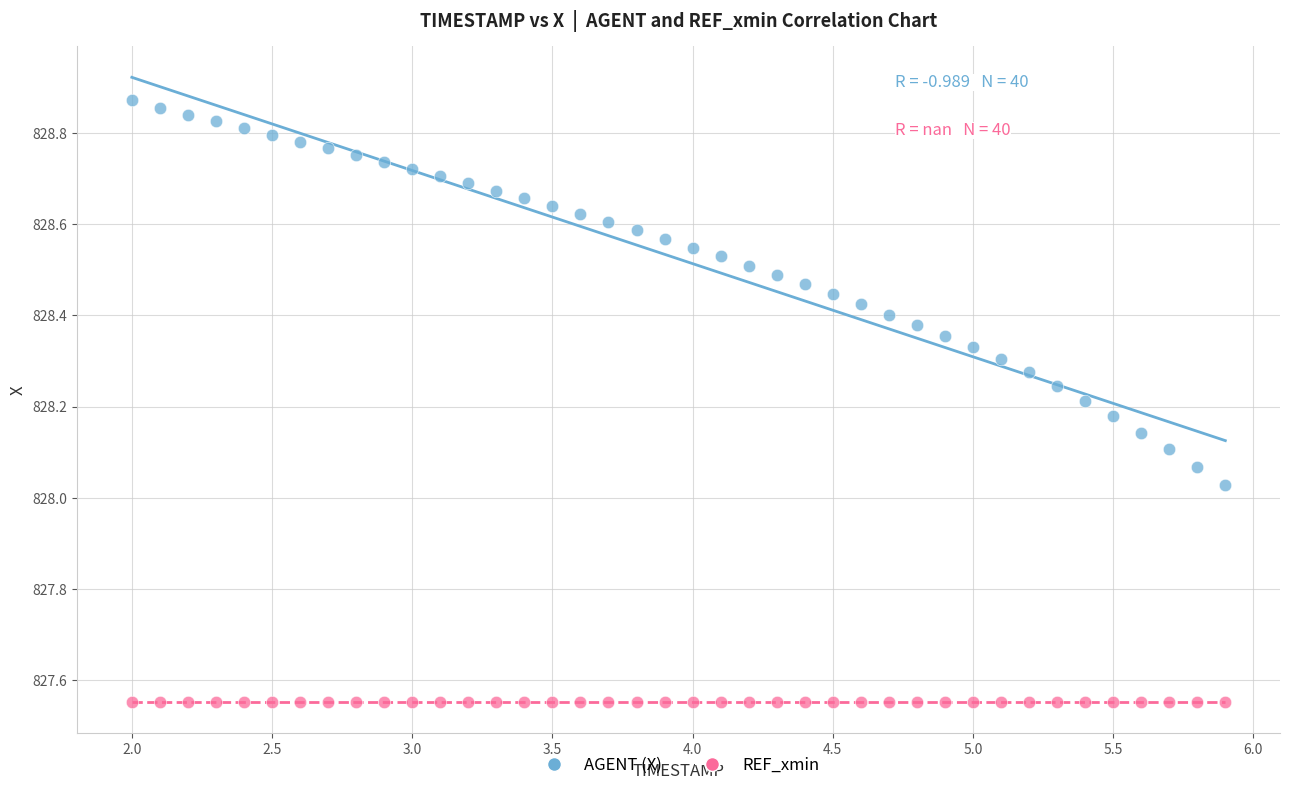

Which series contains the lowest Y value?

REF_xmin